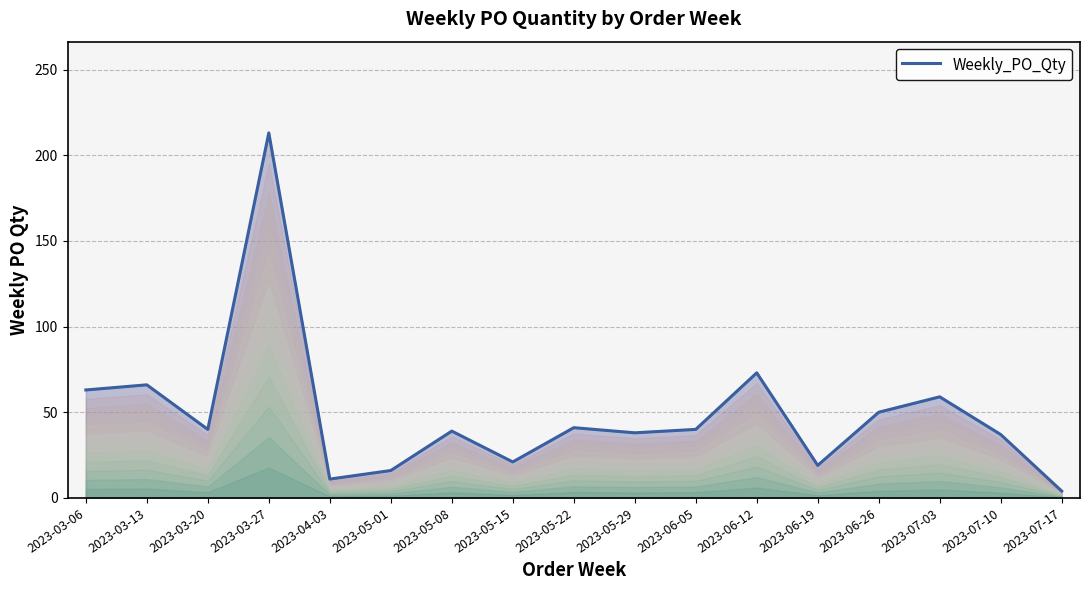

Which category has the highest value across all series?

2023-03-27